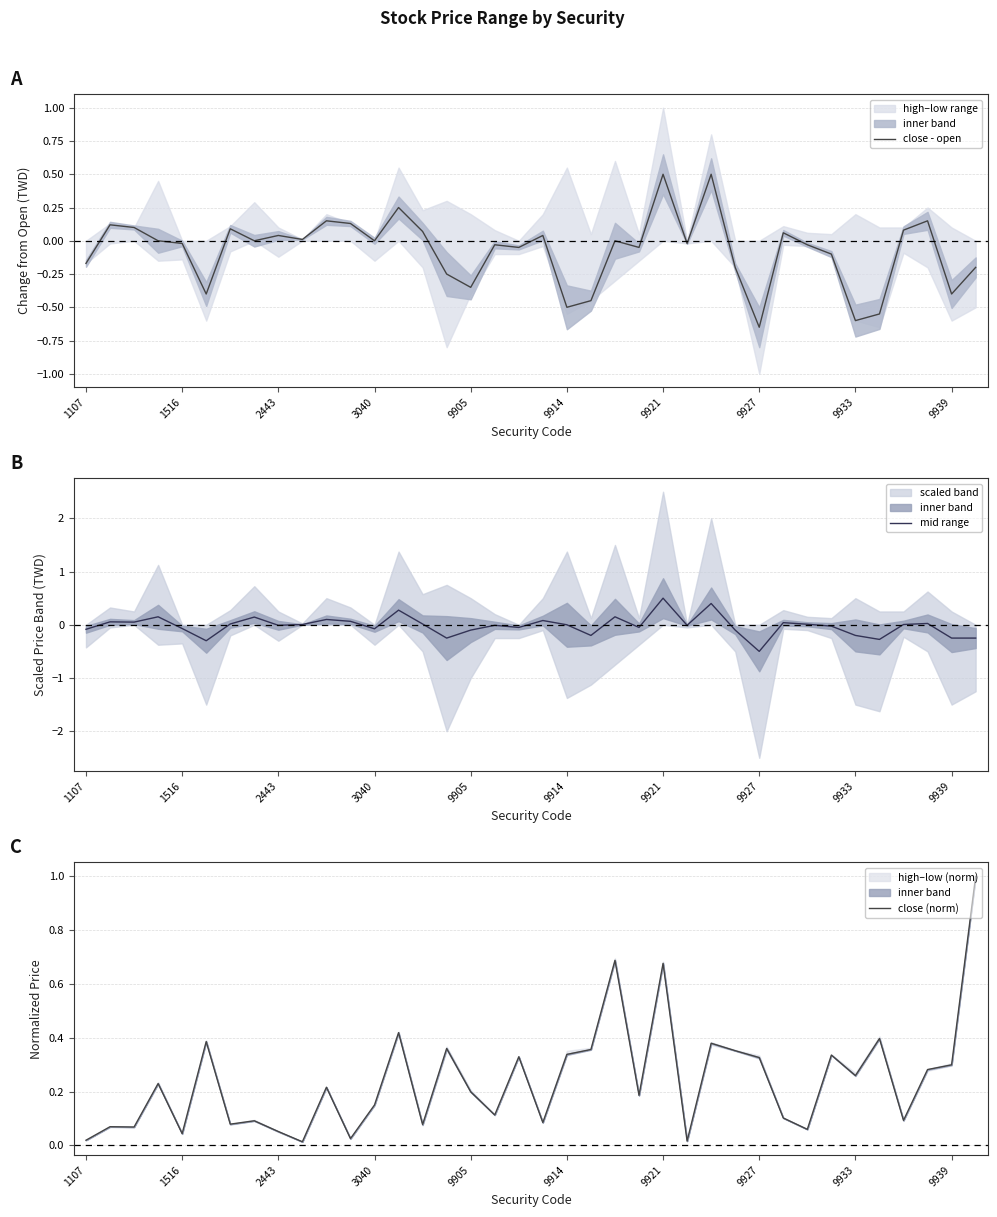

What is the value of the close (norm) point at the 30th from the left?

0.1